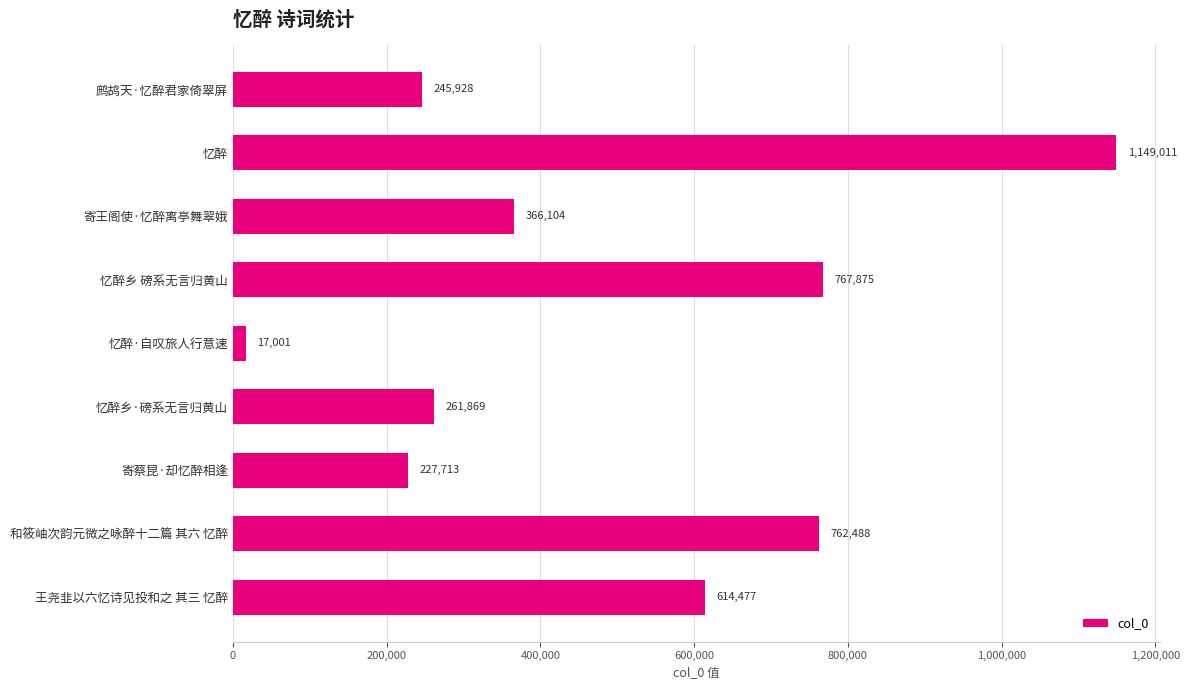

The value at 忆醉乡·磅系无言归黄山 is 463838. True or false?

False